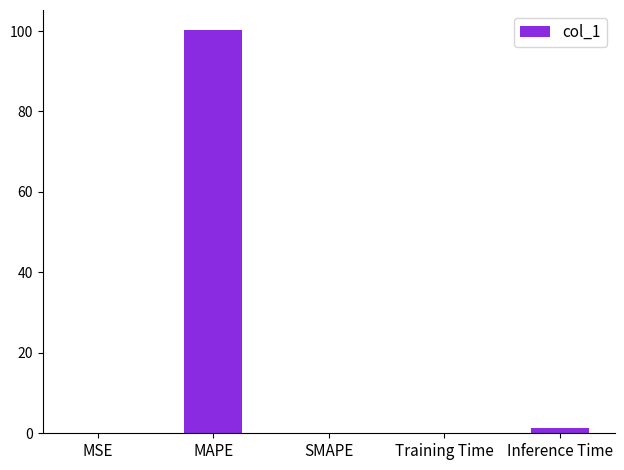

What is the sum of all values?

101.7